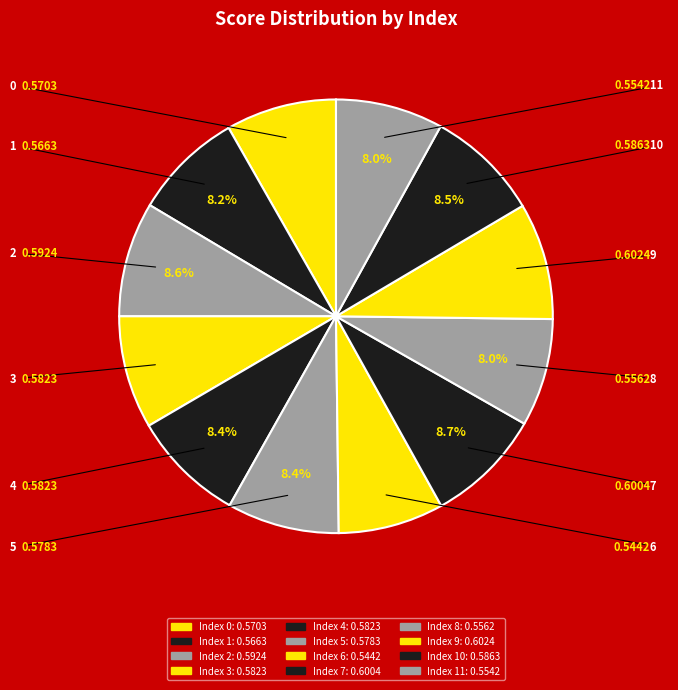

Count the number of slices in the pie.

12